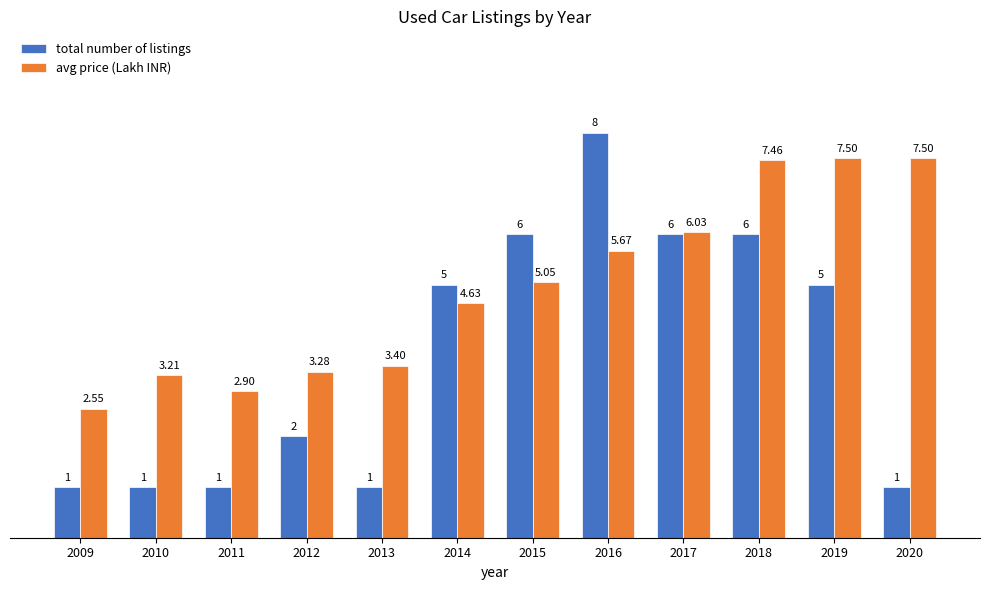

List the series in order of their overall mean, highest first.

avg price (Lakh INR), total number of listings